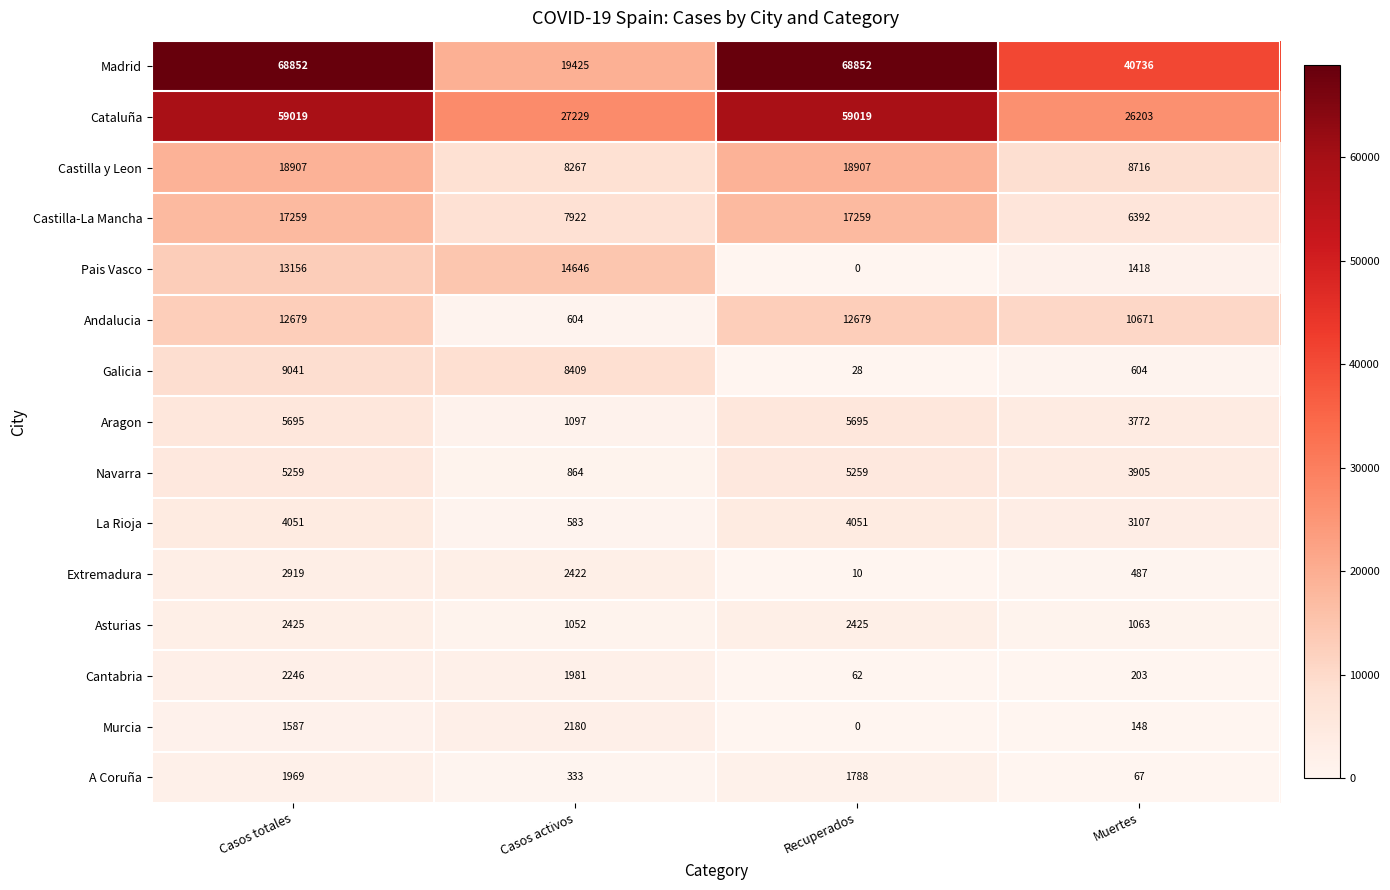

What is the difference between the second highest and second lowest values in the Castilla y Leon series?

10191